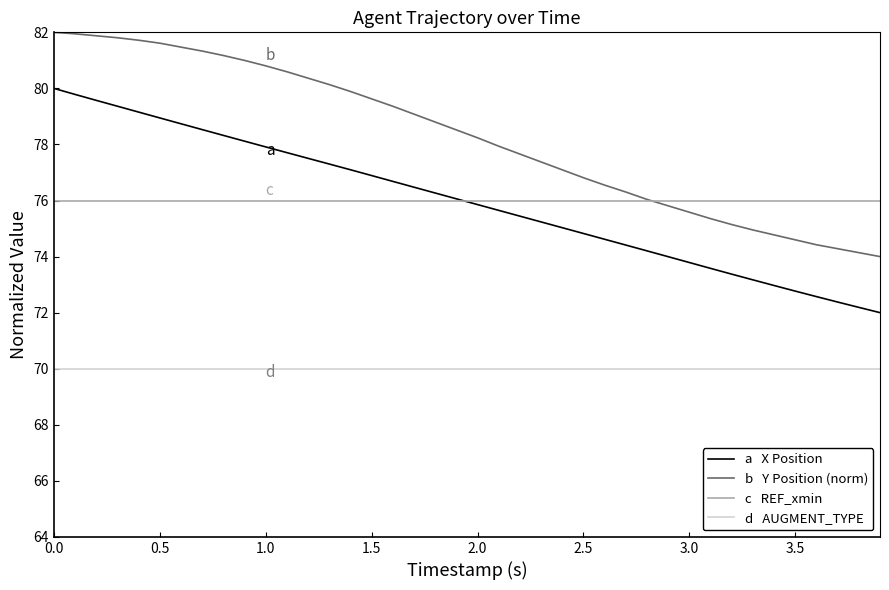

What is the greatest value displayed?

82.0